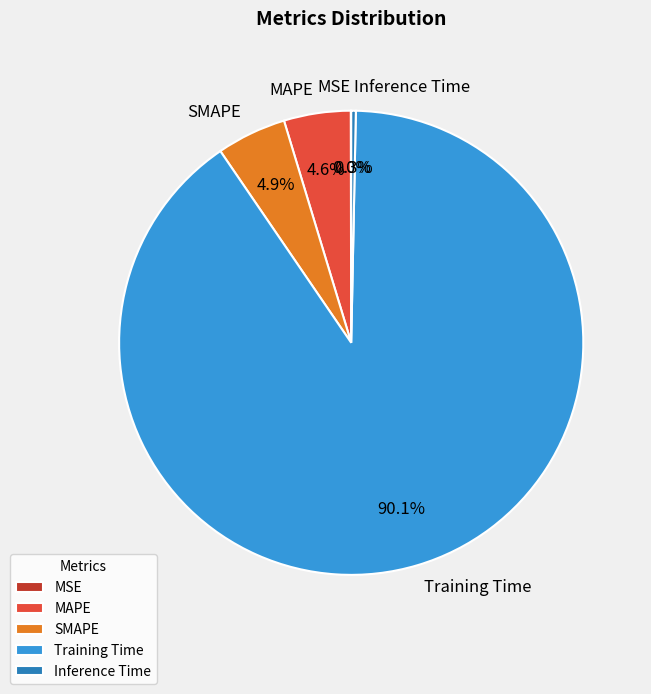

What is the majority slice?

Training Time